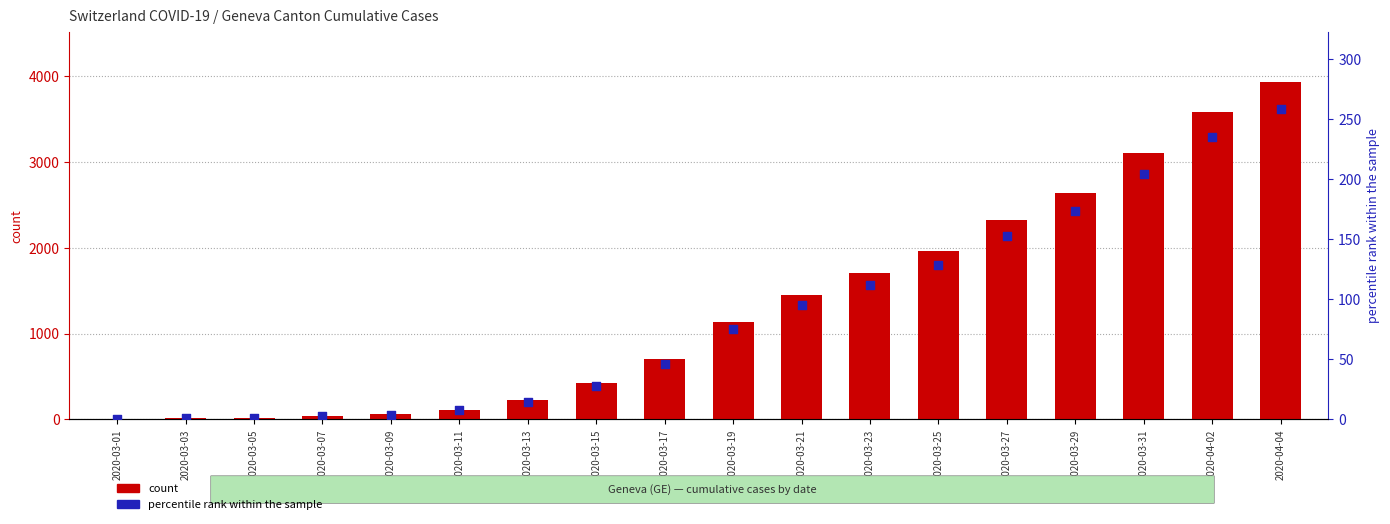

At how many categories does at least one series exceed 2136?

5